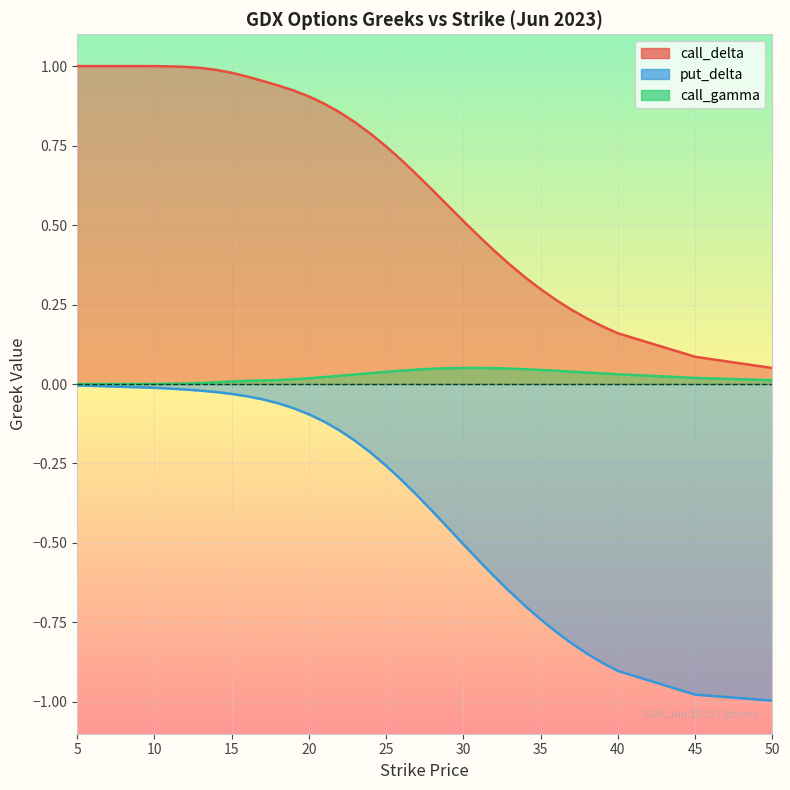

What is the value of the call_delta point at the 7th from the left?

1.0